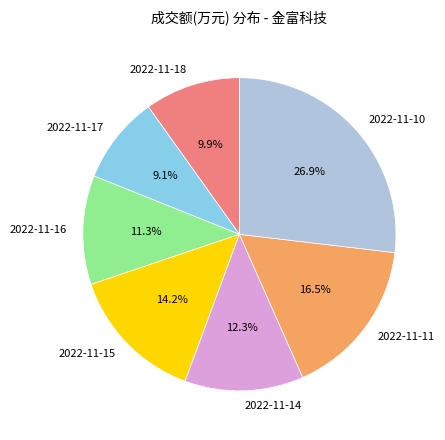

Is the sum of 2022-11-16 and 2022-11-18 greater than half?

No